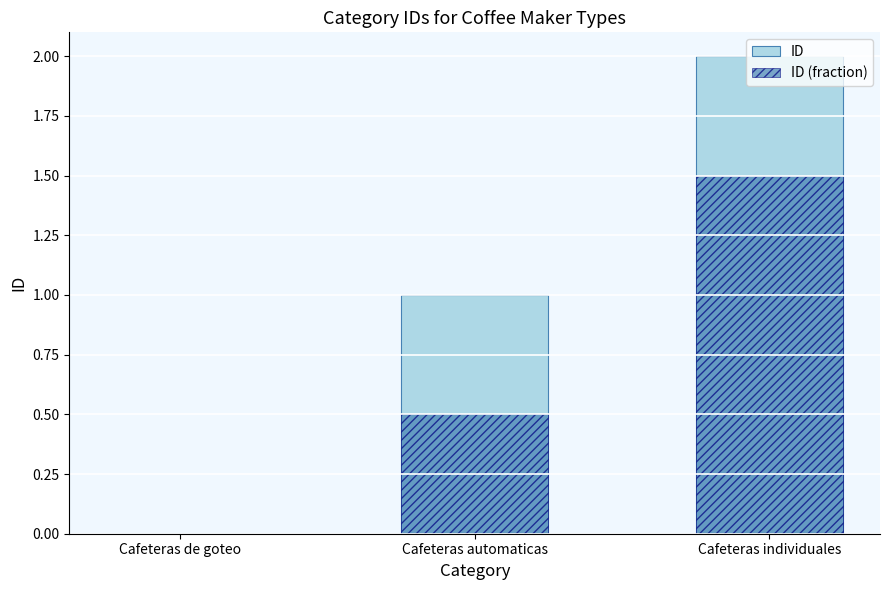

How many groups of bars are there?

3